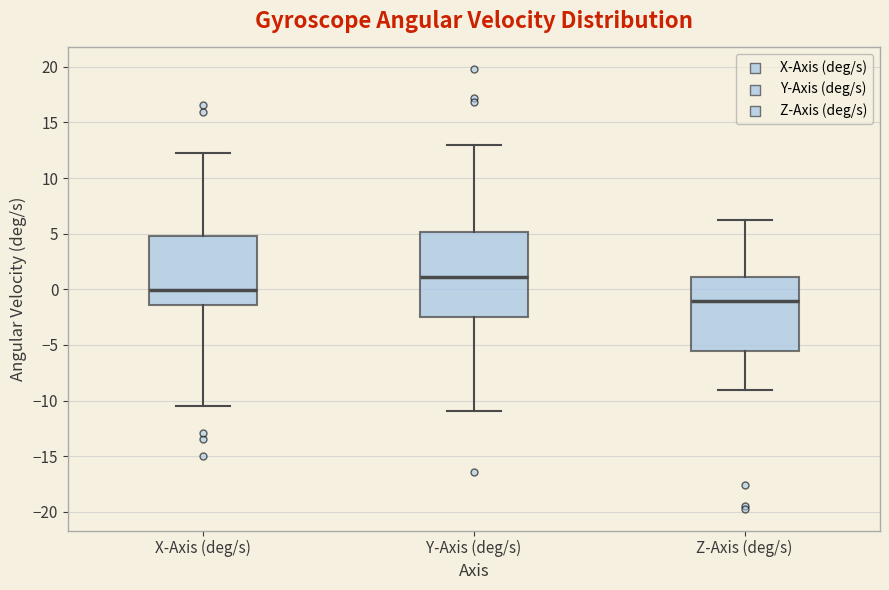

Which box's median line is the lowest?

Z-Axis (deg/s)